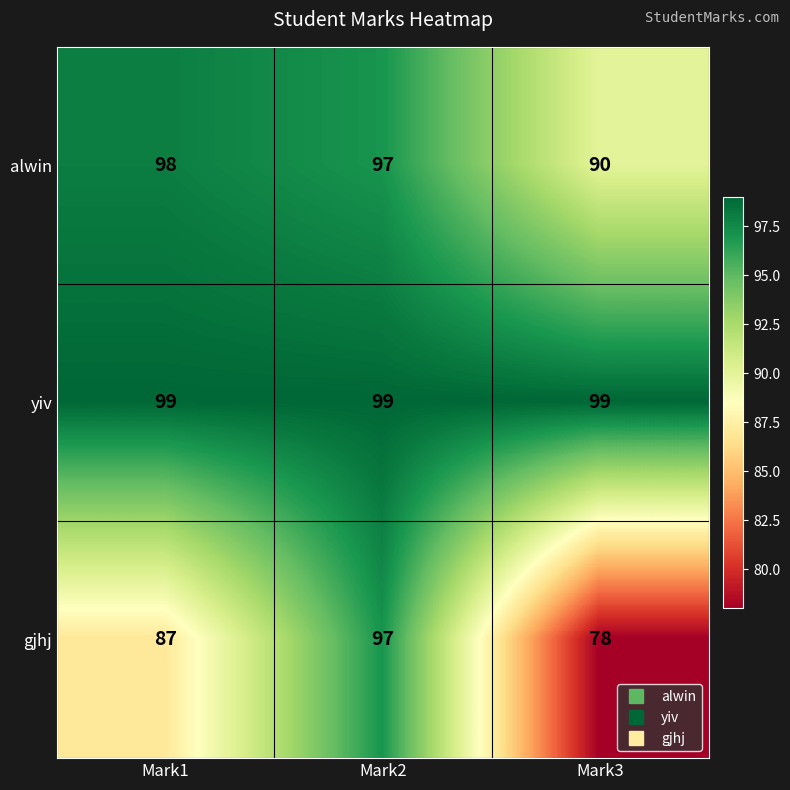

True or false: gjhj has a value of 121 at Mark1.

False